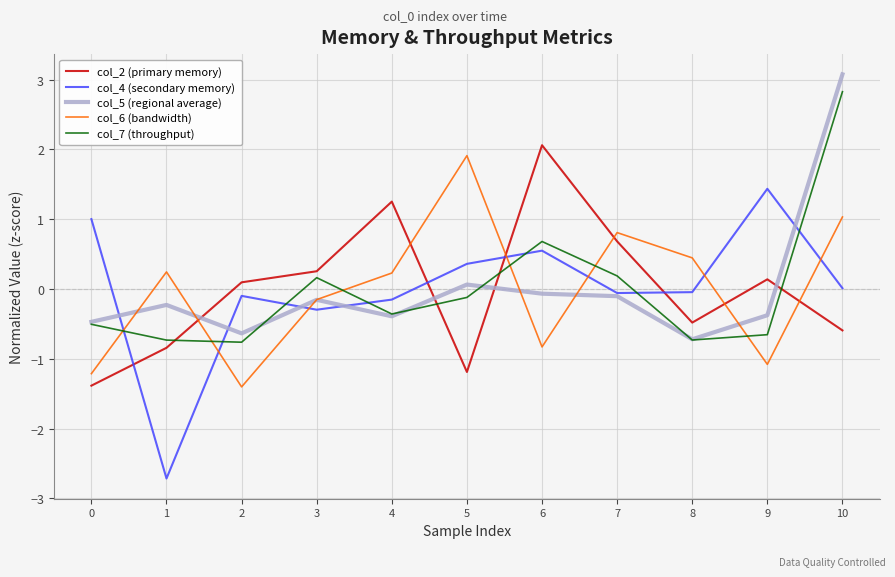

At which label does col_6 (bandwidth) reach its minimum?

2